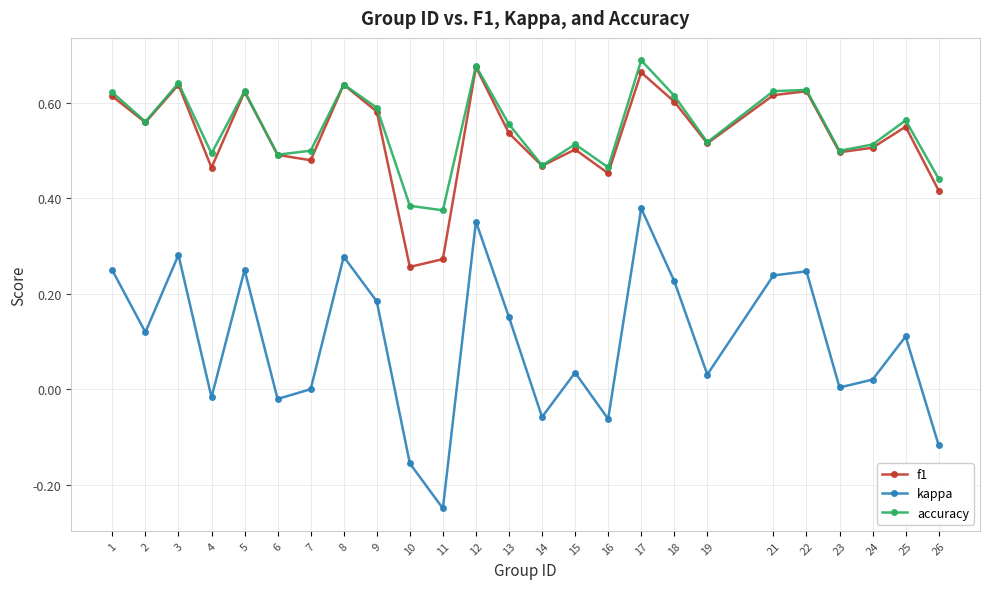

Is it true that kappa equals 0.1 at 12?

False